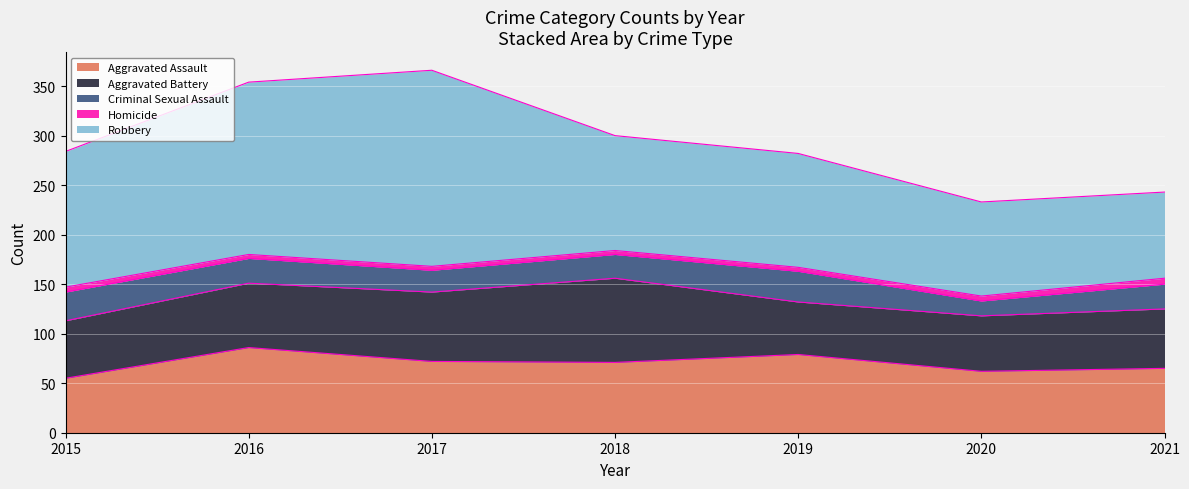

Is it true that Aggravated Battery equals 118 at 2018?

False